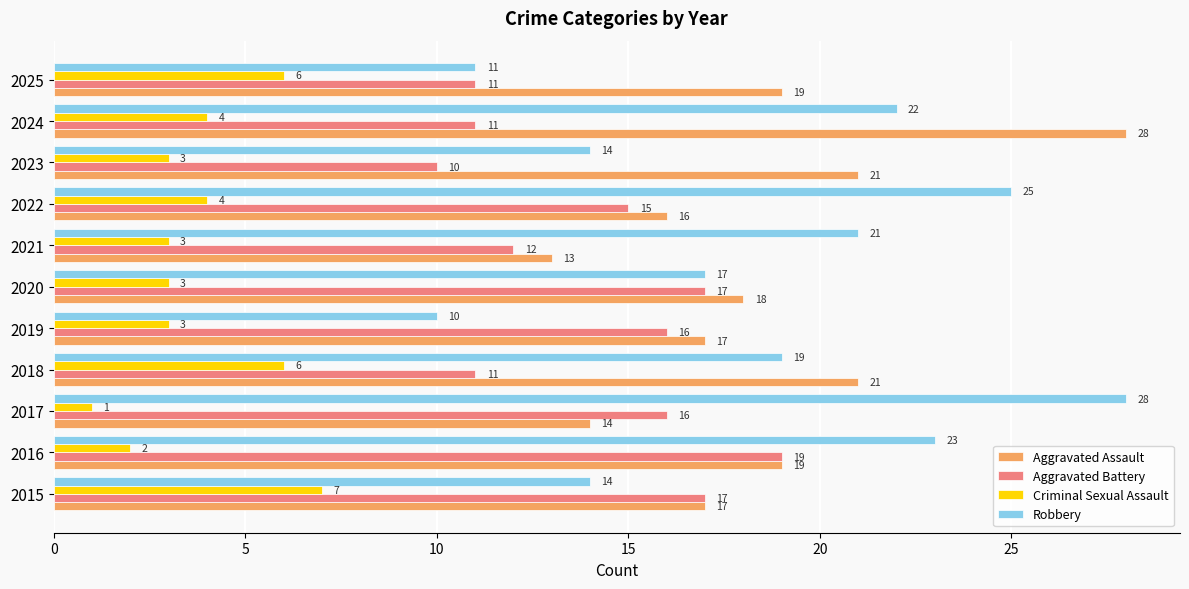

Which series has the largest total across all categories?

Robbery